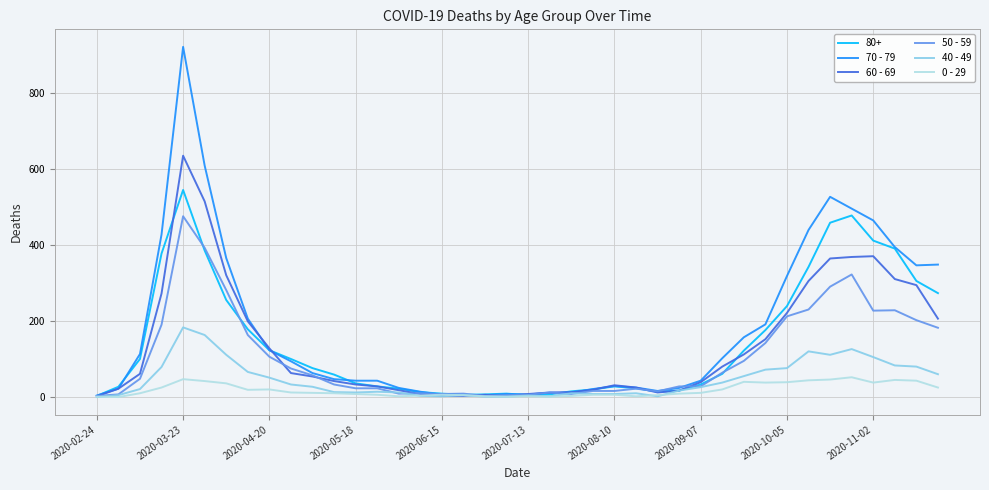

What is the difference between the maximum and minimum values in the 40 - 49 series?

183